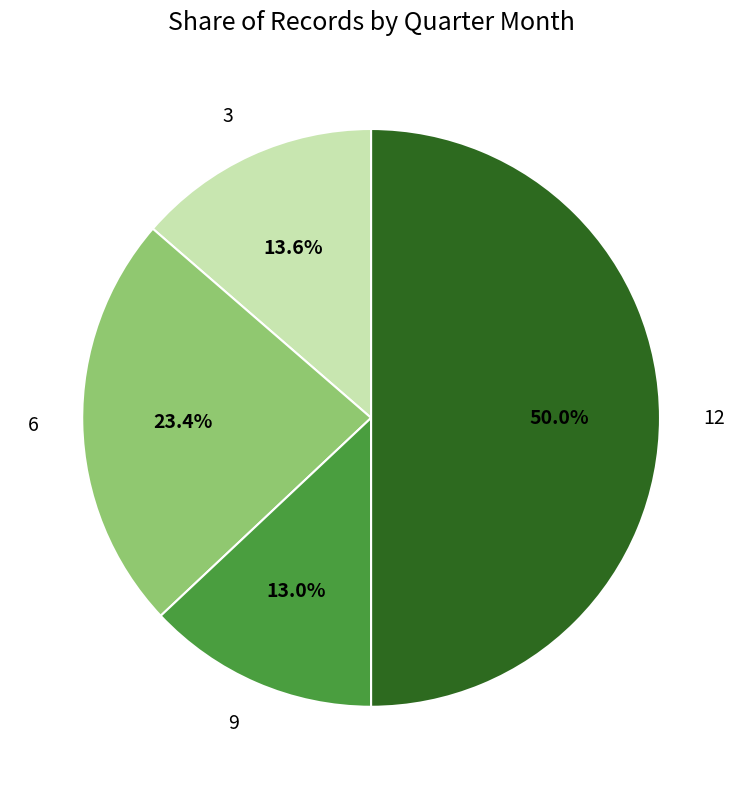

The 9 slice represents 13% of the pie. True or false?

True